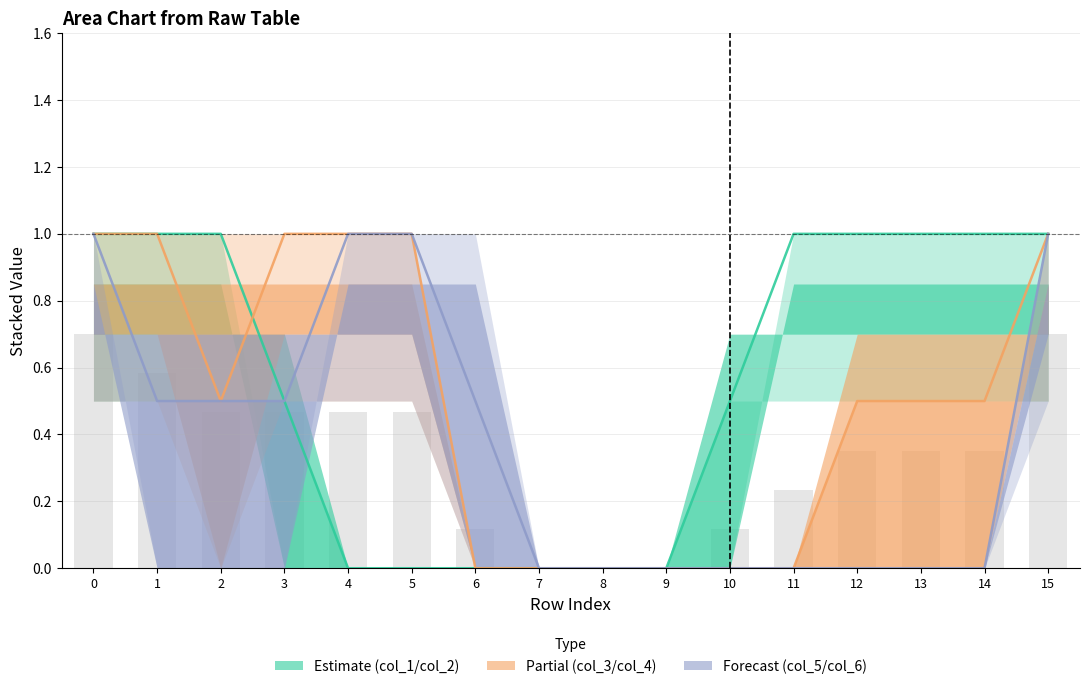

Which series has the largest total across all categories?

col_1